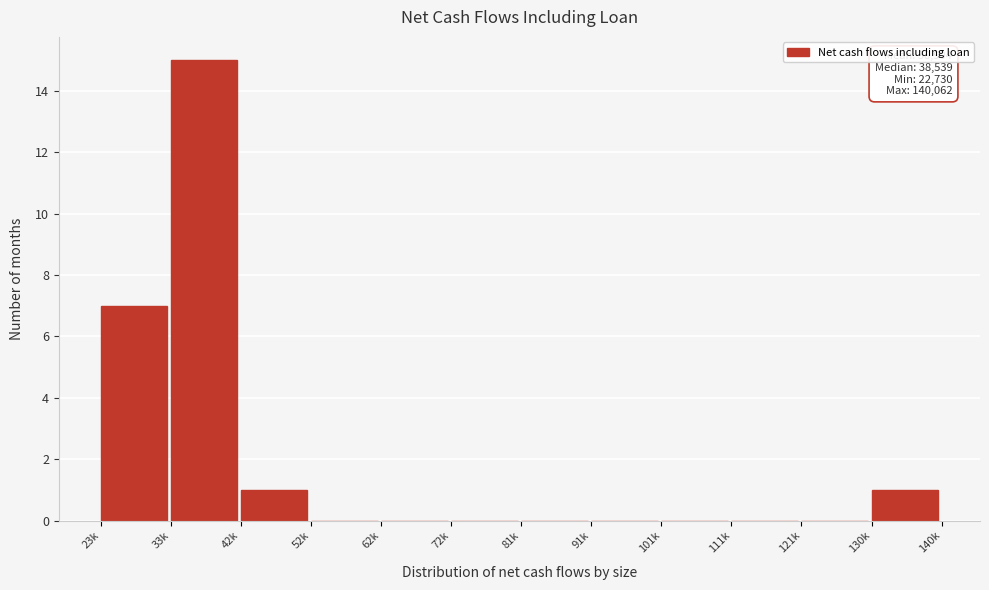

Reading left to right, transcribe all the data shown in this chart.

23k=7	33k=15	42k=1	52k=0	62k=0	72k=0	81k=0	91k=0	101k=0	111k=0	121k=0	130k=1